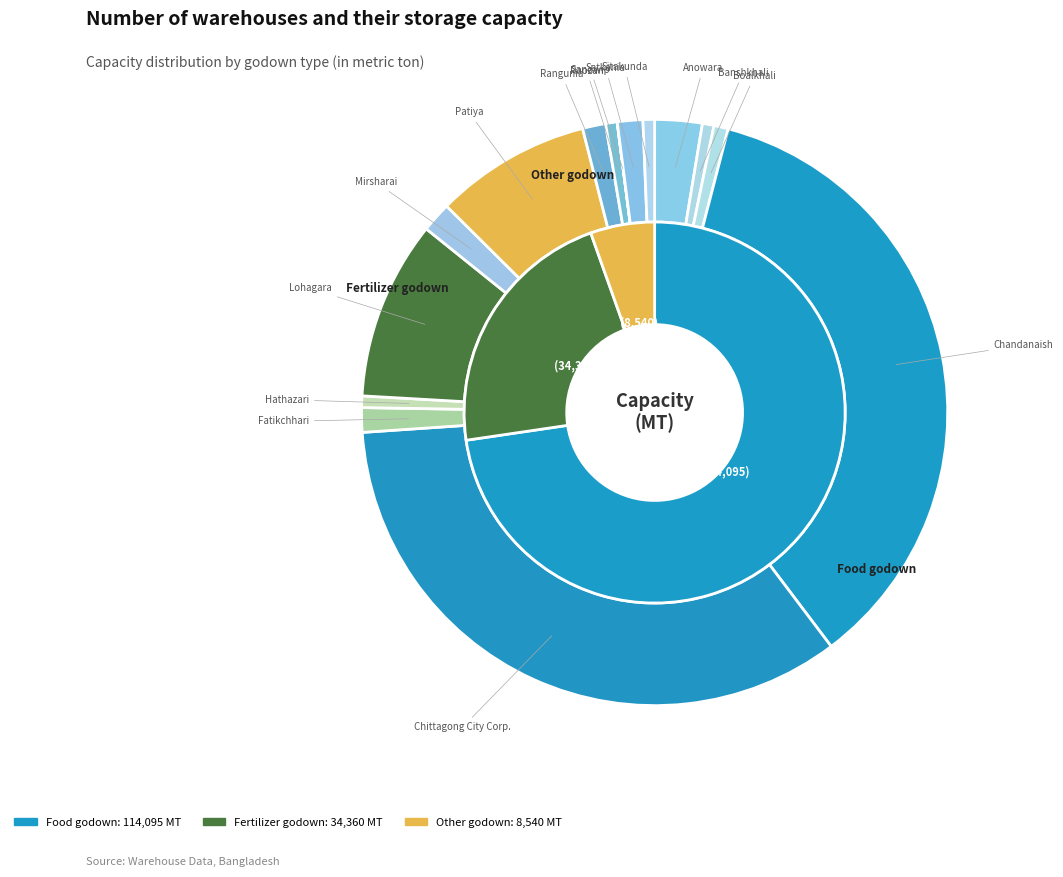

To the nearest percent, what portion does Satkania represent?

1%